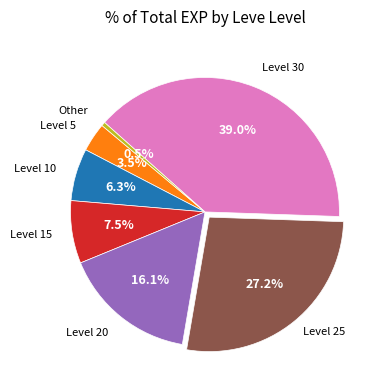

Is there any slice that represents more than half of the pie?

No